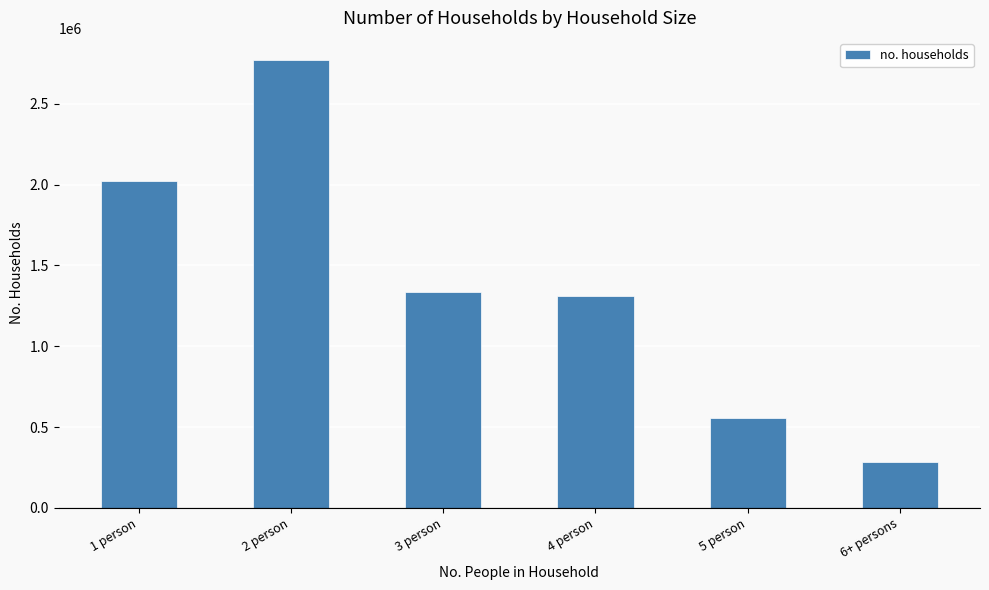

Between 3 person and 6+ persons, which is larger?

3 person